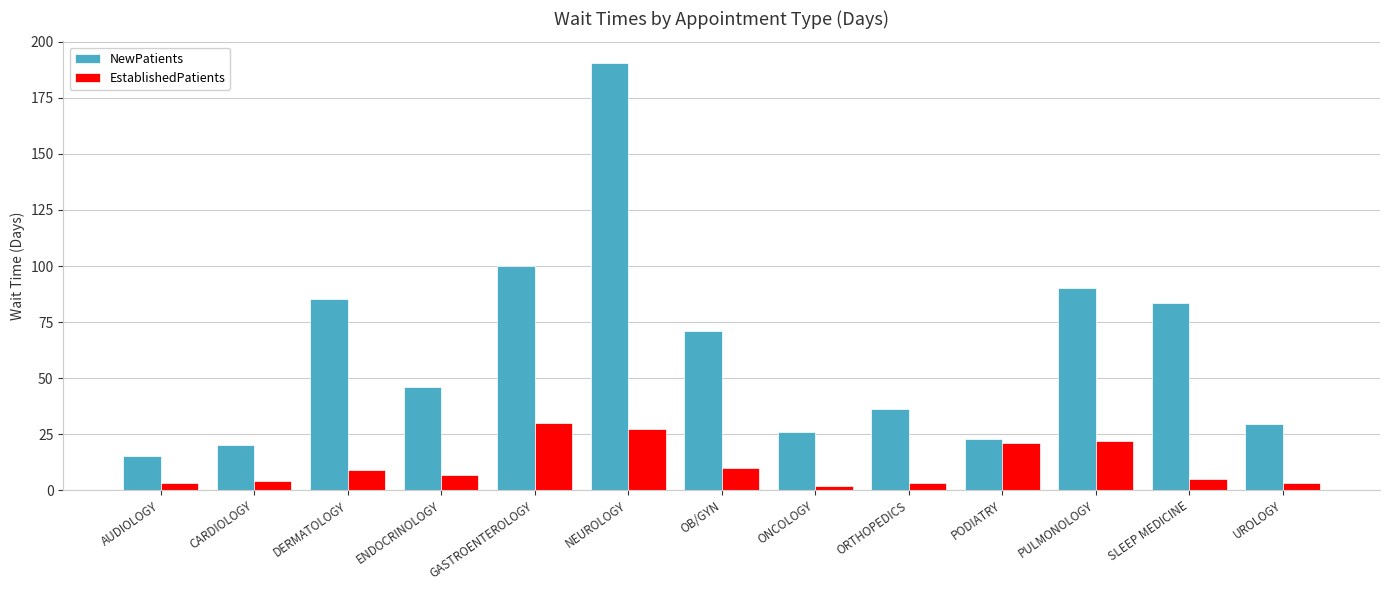

What is the difference between the NewPatients values at PODIATRY and ORTHOPEDICS?

13.2